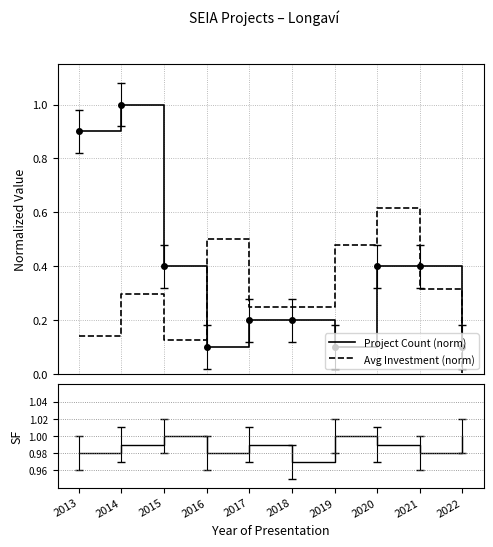

Reading left to right, list all the values displayed in this chart.

Project Count (norm): 0.9	1.0	0.4	0.1	0.2	0.2	0.1	0.4	0.4	0.1
Avg Investment (norm): 0.1	0.3	0.1	0.5	0.2	0.2	0.5	0.6	0.3	0.0
SF: 1.0	1.0	1.0	1.0	1.0	1.0	1.0	1.0	1.0	1.0